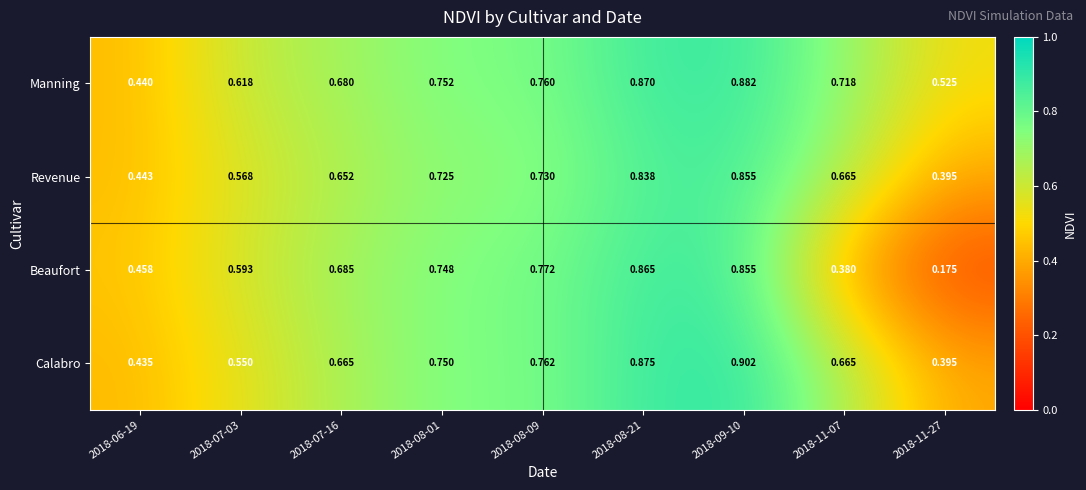

List the series in order of their peak value, lowest first.

Revenue, Beaufort, Manning, Calabro